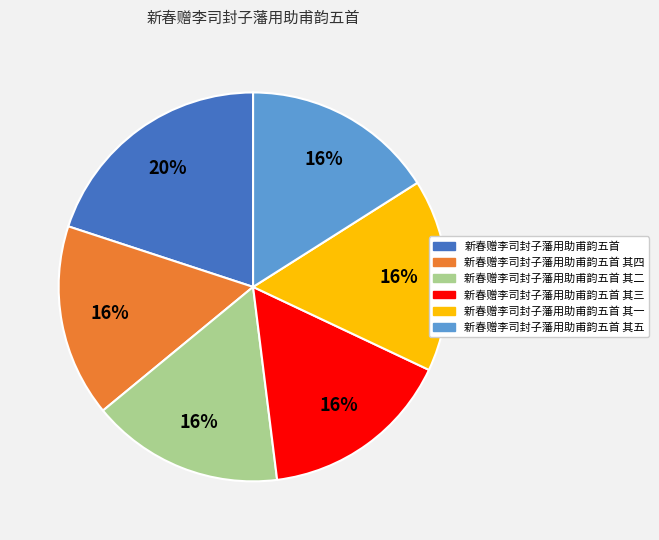

To the nearest percent, what portion does 新春赠李司封子藩用助甫韵五首 其四 represent?

16%